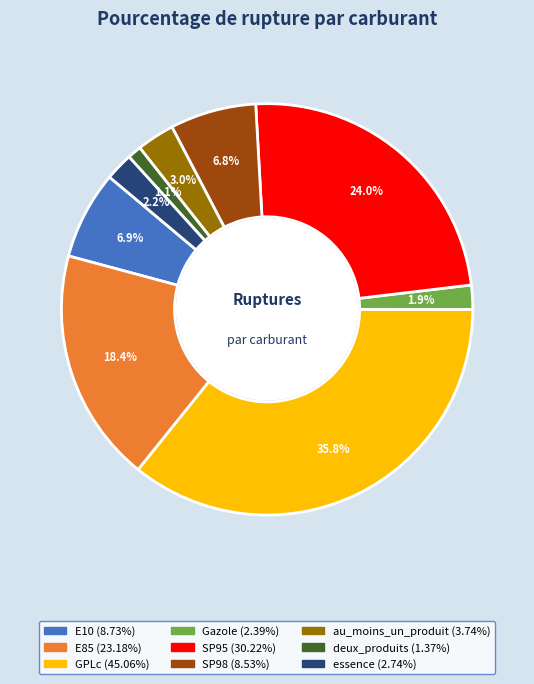

Does SP98 represent more than half of the total?

No